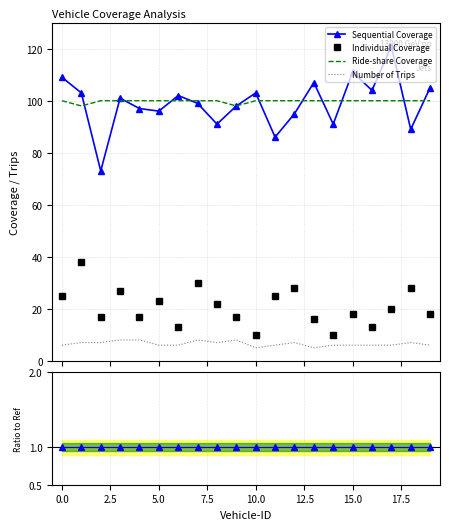

What is the highest value of the Sequential Coverage series?

121